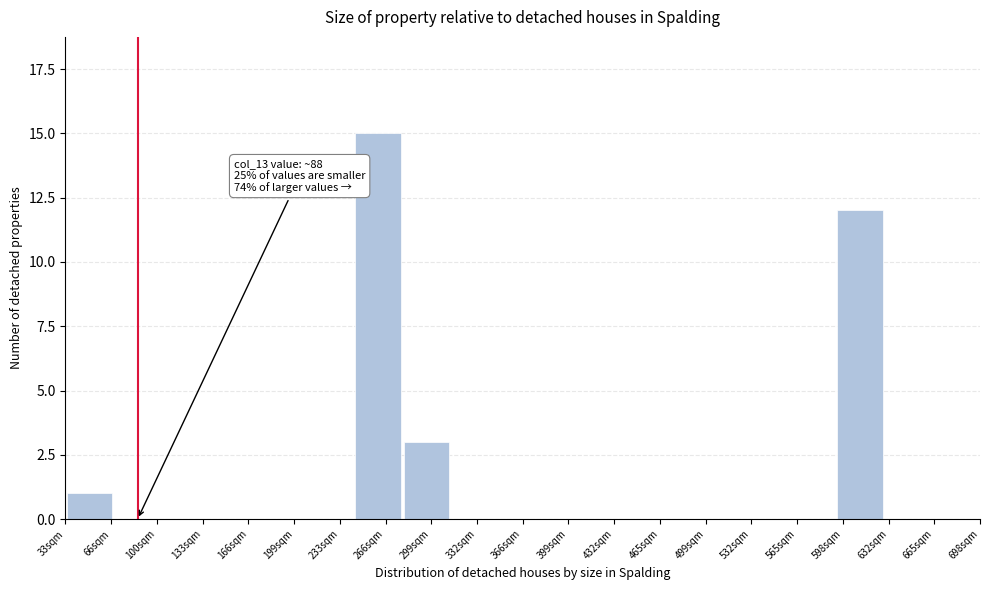

Reading left to right, extract all data points from this chart.

66sqm=1	100sqm=0	133sqm=0	166sqm=0	199sqm=0	233sqm=0	266sqm=15	299sqm=3	332sqm=0	366sqm=0	399sqm=0	432sqm=0	465sqm=0	499sqm=0	532sqm=0	565sqm=0	598sqm=12	632sqm=0	665sqm=0